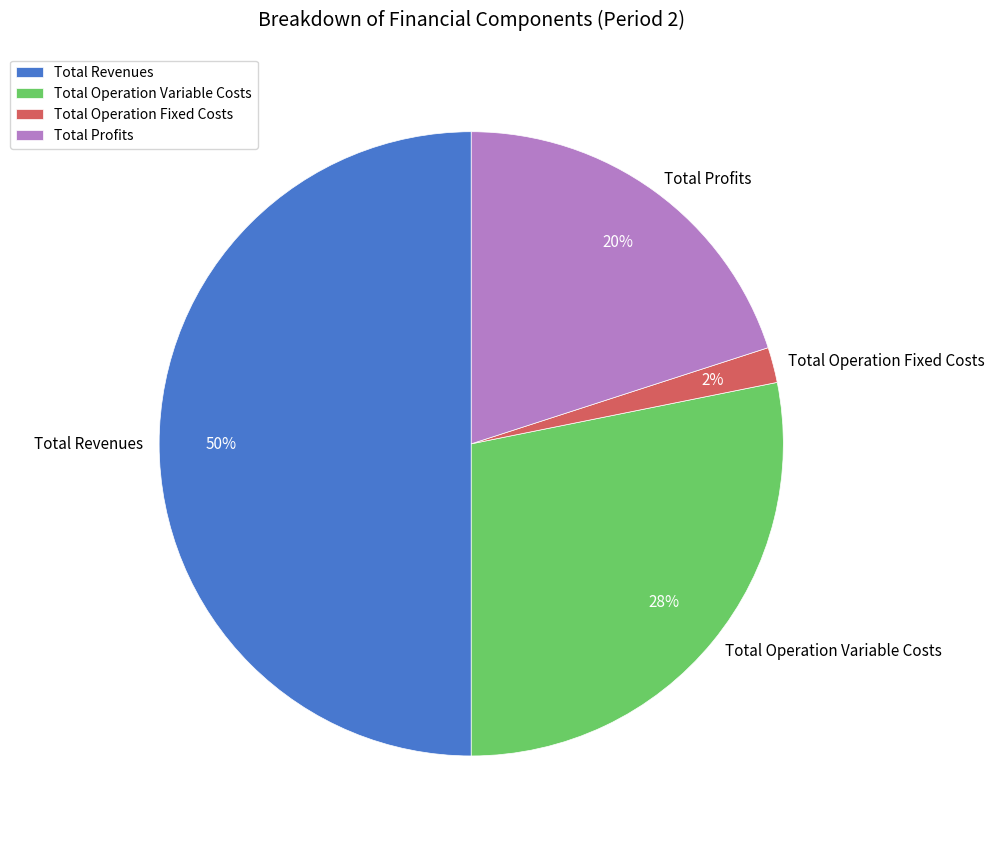

Which category has the smallest portion of the pie?

Total Operation Fixed Costs